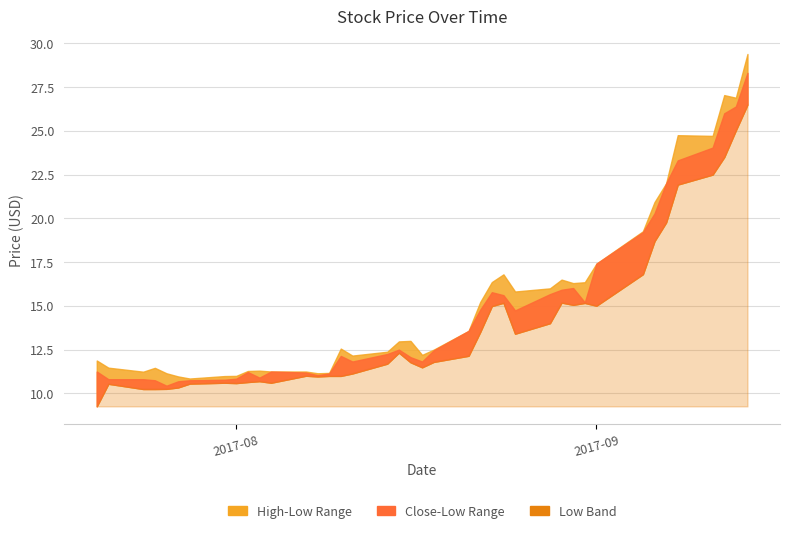

The value of Close at 2017-09-12 is 26.0. True or false?

True